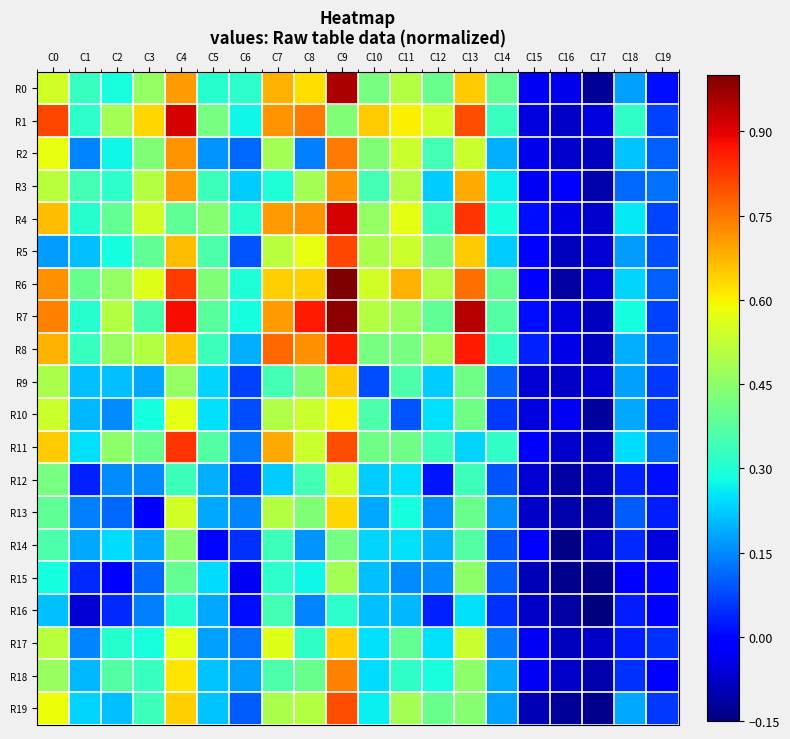

Which series has the largest total across all categories?

R6